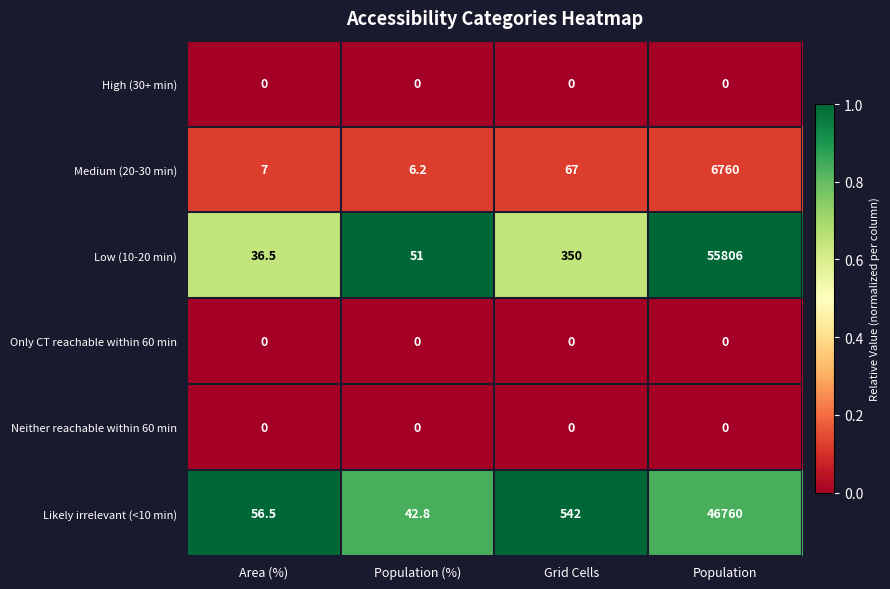

Reading left to right, what are all the values shown in this chart?

High (30+ min): Area (%)=0.0	Population (%)=0.0	Grid Cells=0.0	Population=0.0
Medium (20-30 min): Area (%)=7.0	Population (%)=6.2	Grid Cells=67.0	Population=6760.0
Low (10-20 min): Area (%)=36.5	Population (%)=51.0	Grid Cells=350.0	Population=55806.0
Only CT reachable within 60 min: Area (%)=0.0	Population (%)=0.0	Grid Cells=0.0	Population=0.0
Neither reachable within 60 min: Area (%)=0.0	Population (%)=0.0	Grid Cells=0.0	Population=0.0
Likely irrelevant (<10 min): Area (%)=56.5	Population (%)=42.8	Grid Cells=542.0	Population=46760.0